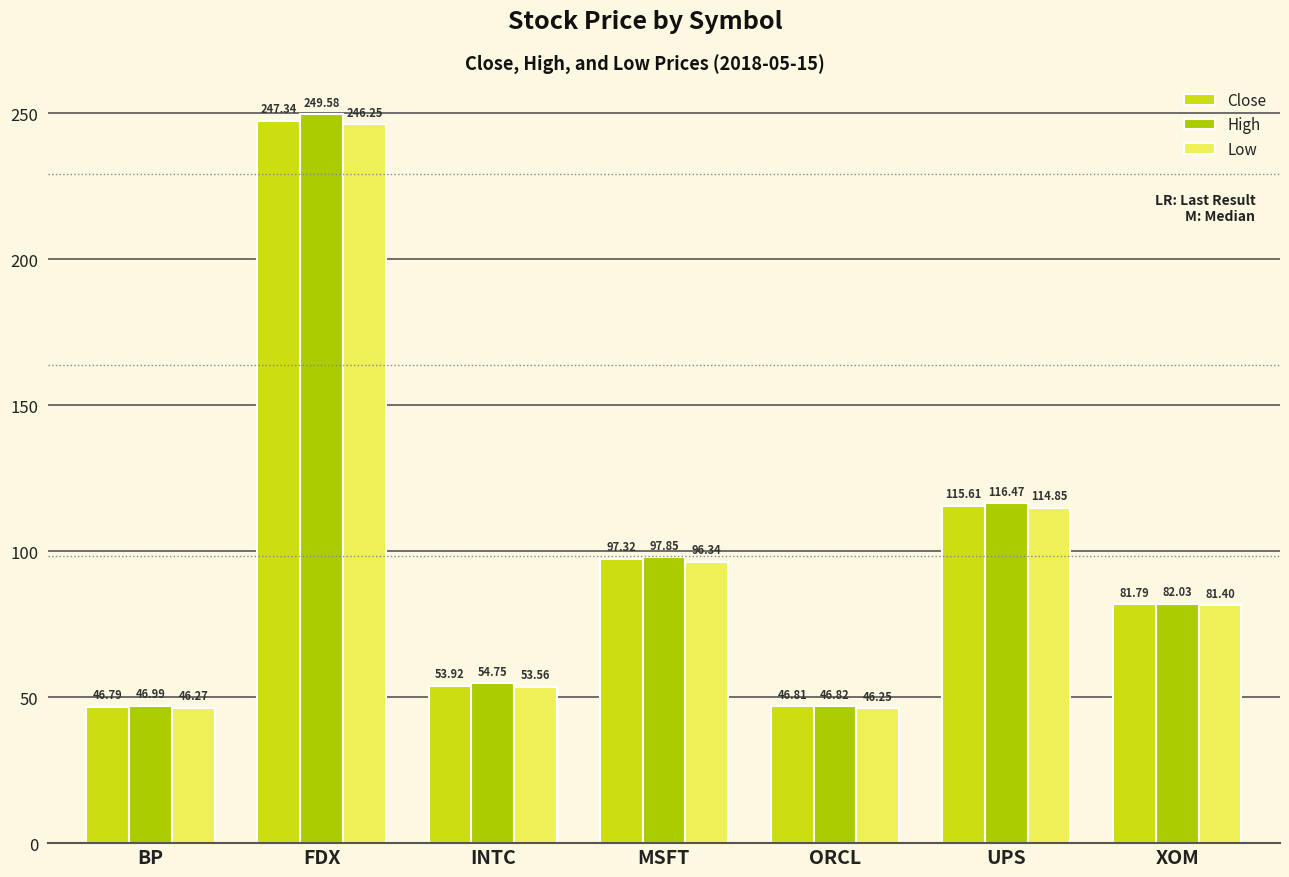

True or false: High has a value of 412.9 at FDX.

False